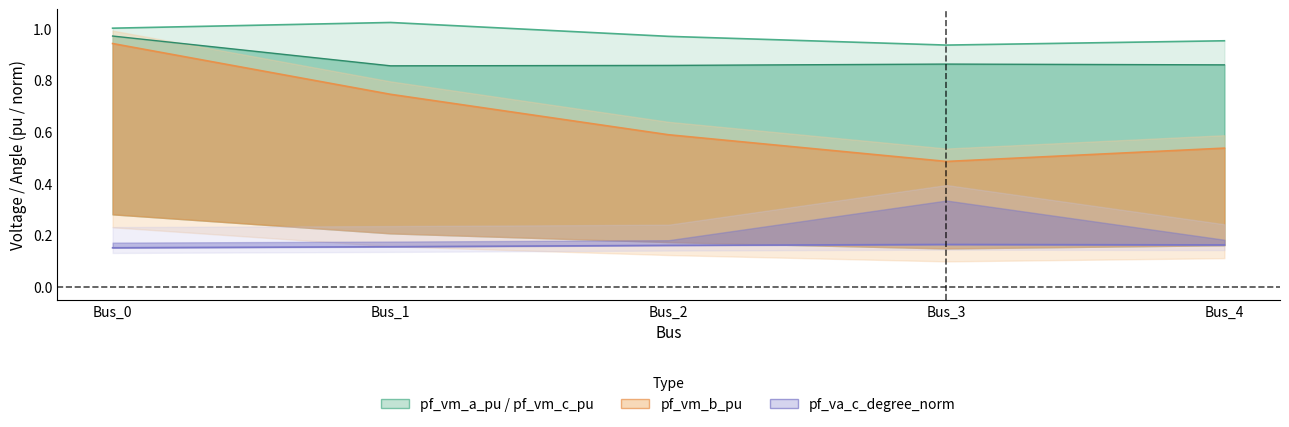

Which series has the largest range (max minus min)?

pf_vm_b_pu